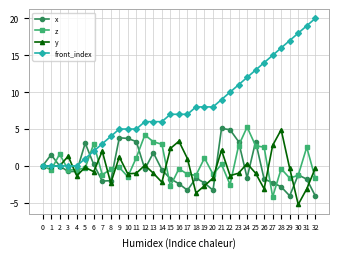

What is the maximum value shown in the chart?

20.0